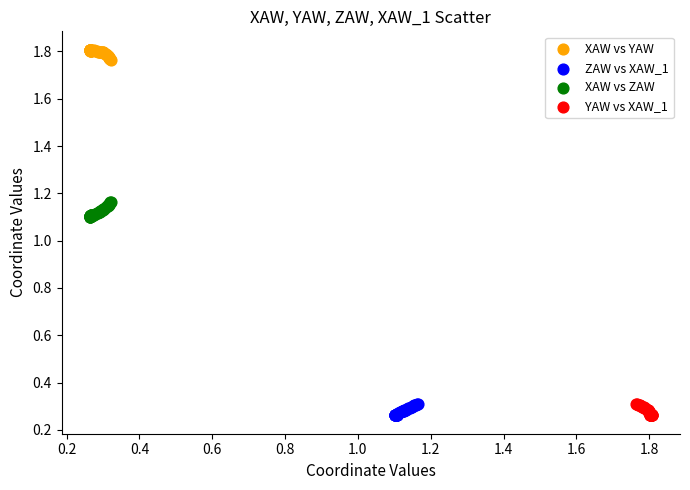

What are all the series names shown in the legend?

XAW vs YAW, ZAW vs XAW_1, XAW vs ZAW, YAW vs XAW_1